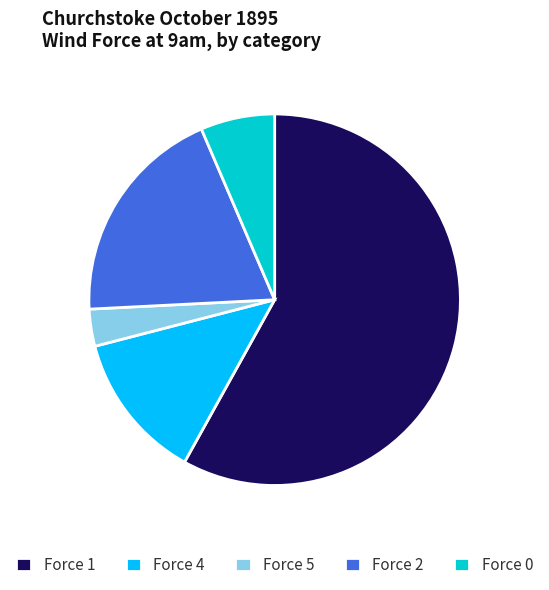

Combined, do Force 1 and Force 2 account for over 50%?

Yes